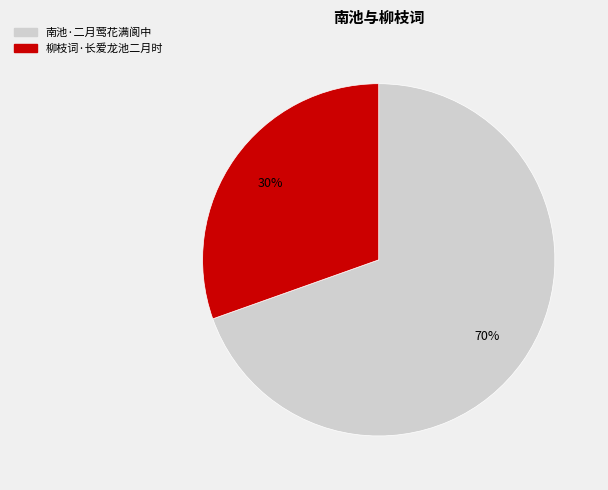

True or false: 柳枝词·长爱龙池二月时 accounts for 16% of the total.

False